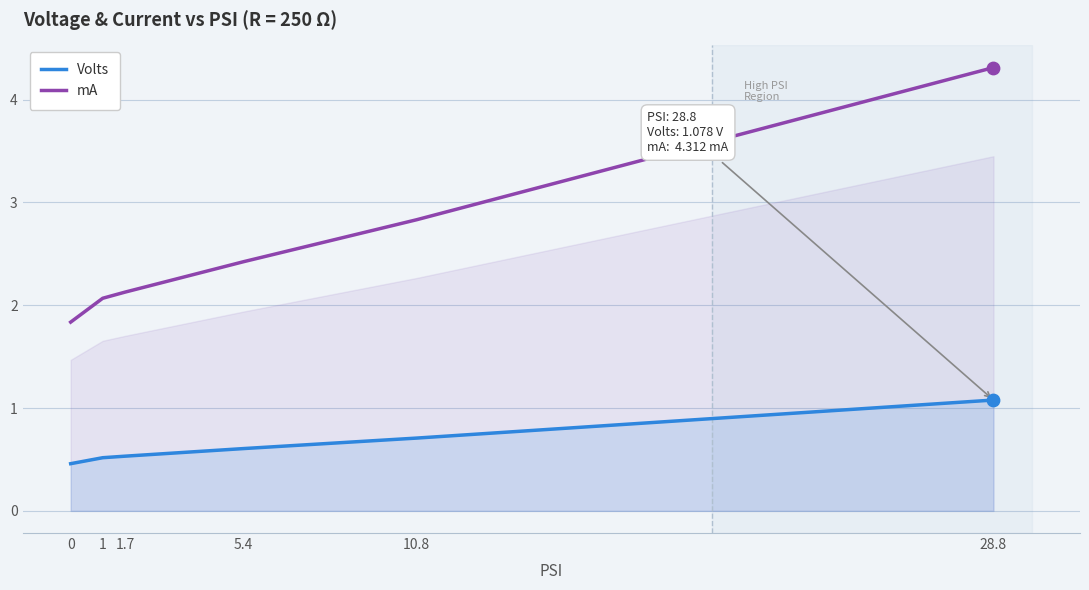

At which category is the sum across all series the highest?

28.8